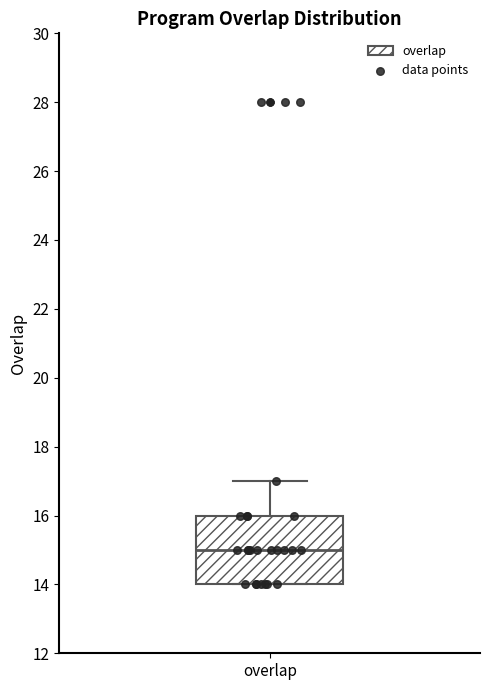

Read this box plot against the y-axis: the position of the median line, the range covered by the box, and the ends of both whiskers. The values are not printed on the chart, so give them approximately, as read against the axis.

median 15, box 14 to 16, whiskers 14 to 17